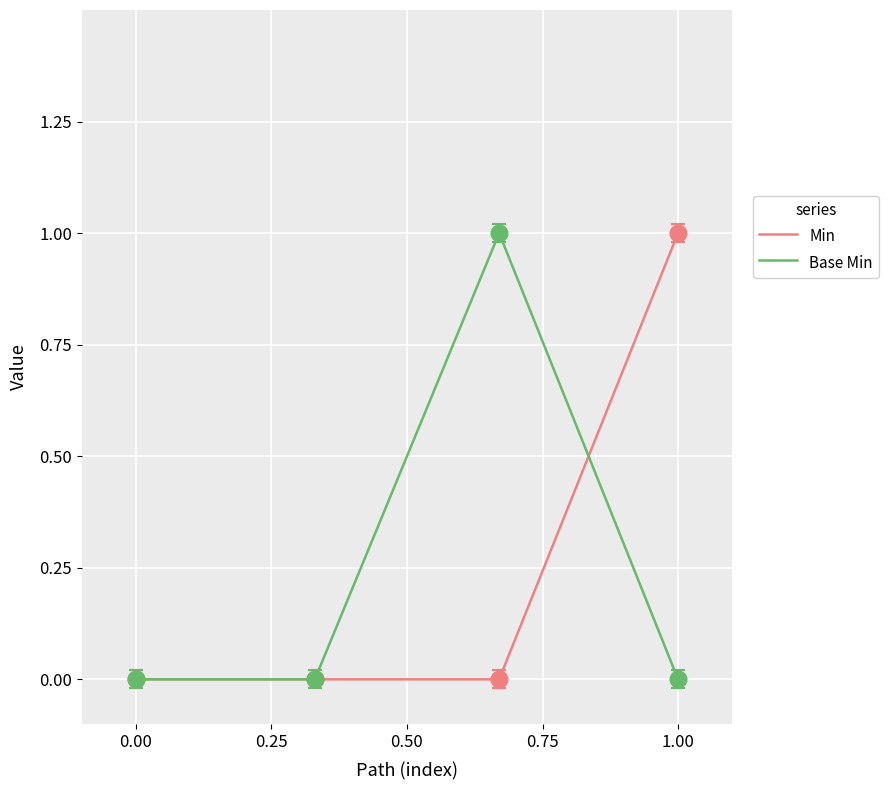

Reading left to right, extract all data points from this chart.

Min: 0	0	0	1
Base Min: 0	0	1	0